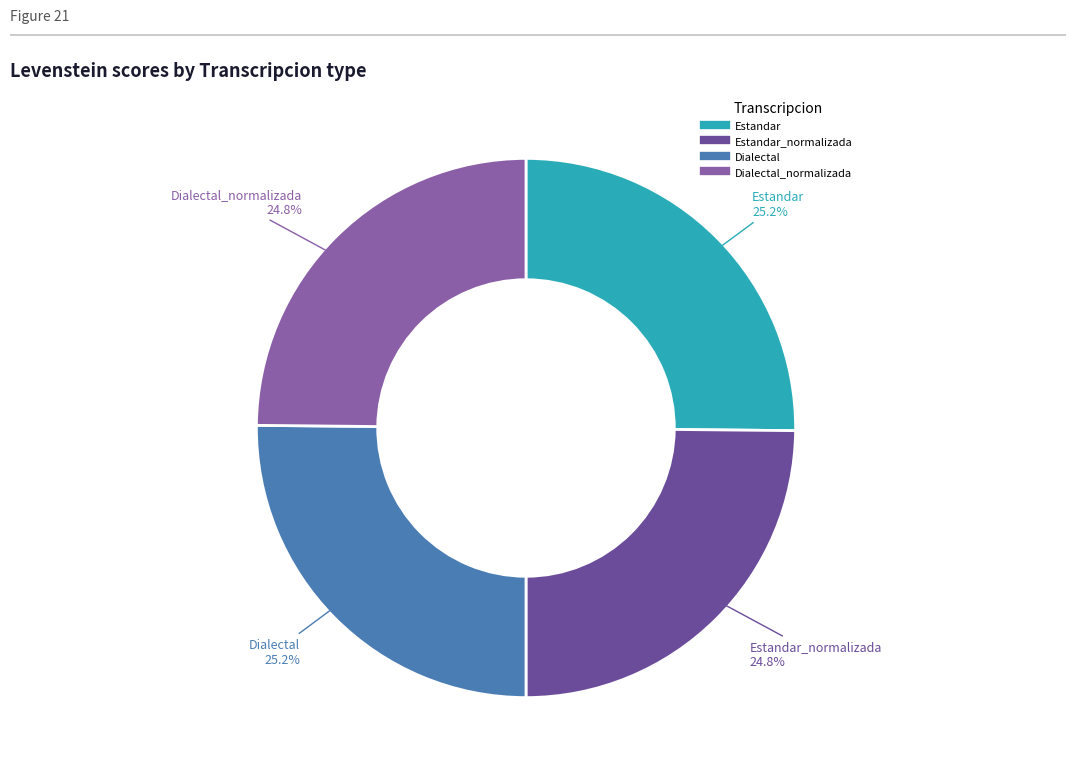

Is there a majority slice in this chart?

No